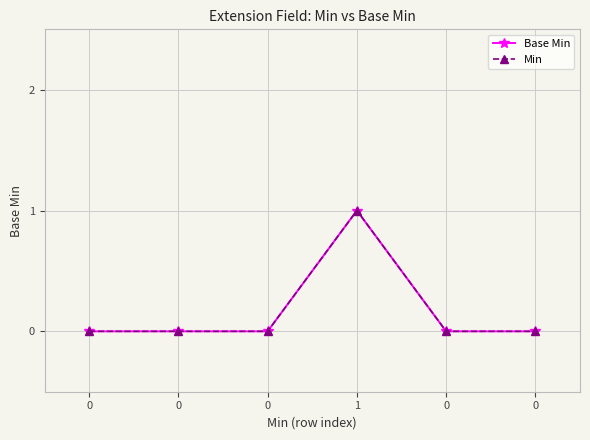

True or false: Min has a value of 1 at 1.

True